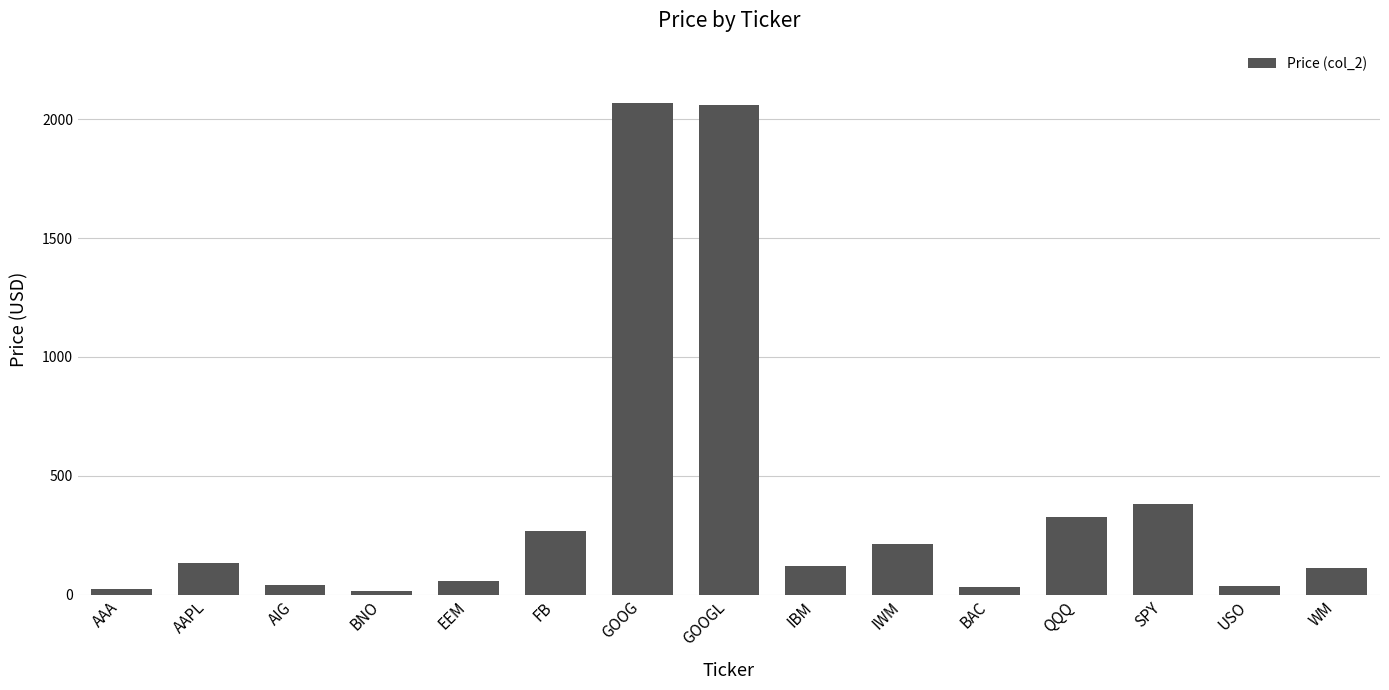

What is the difference between the second highest and second lowest values?

2033.8